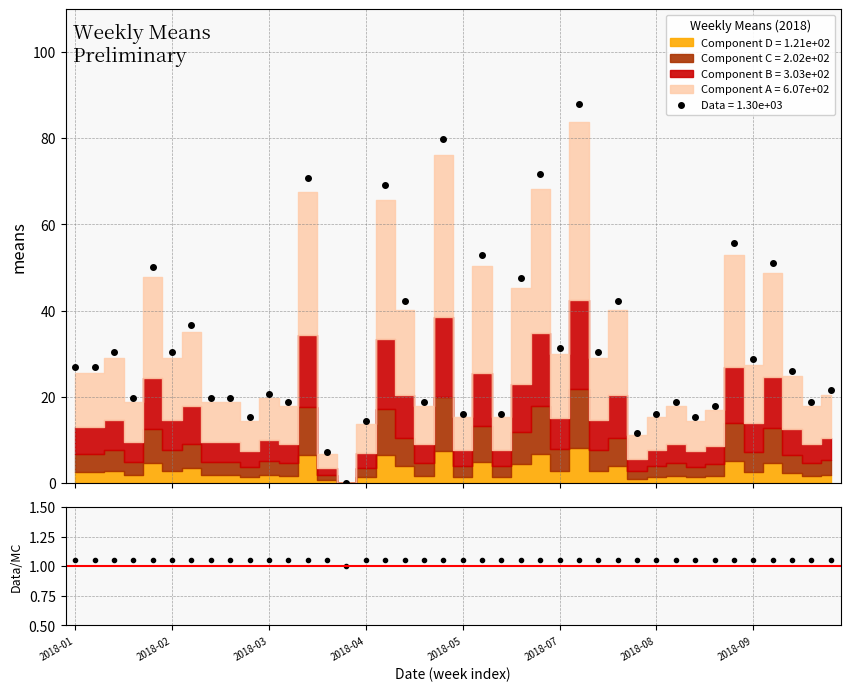

What is the smallest value displayed?

1.0